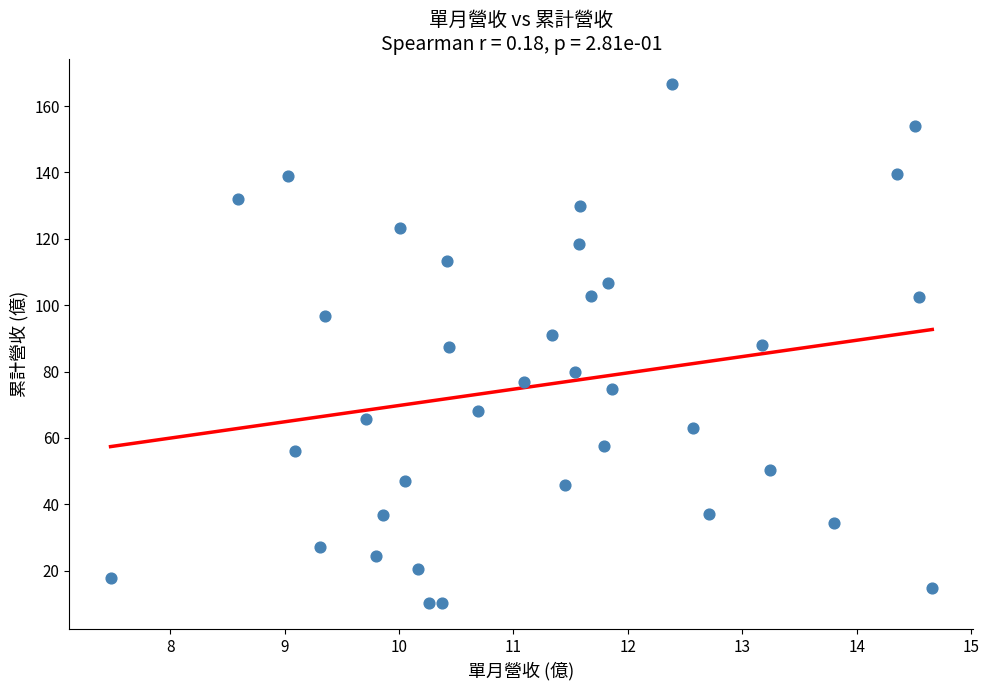

What is the range of Y values (max minus min)?

156.2